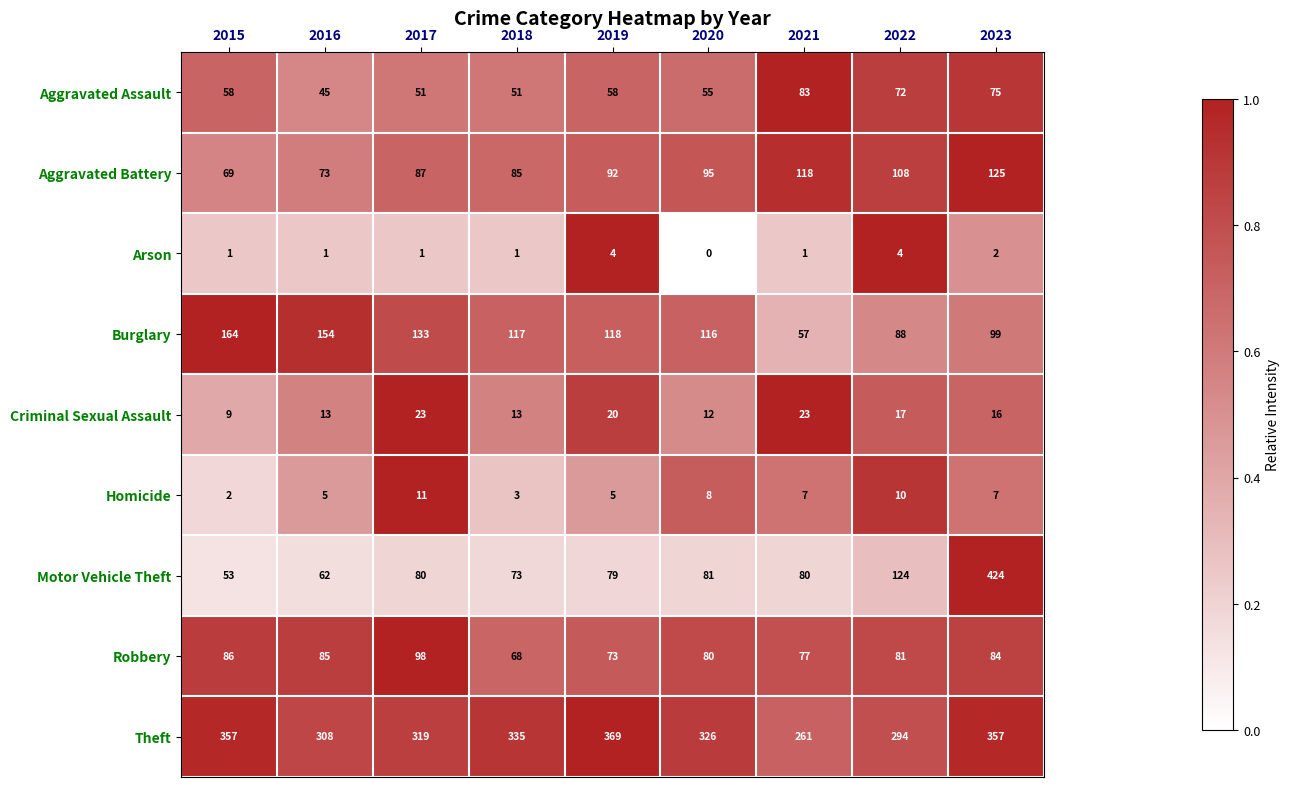

At which category is the sum across all series the highest?

2023